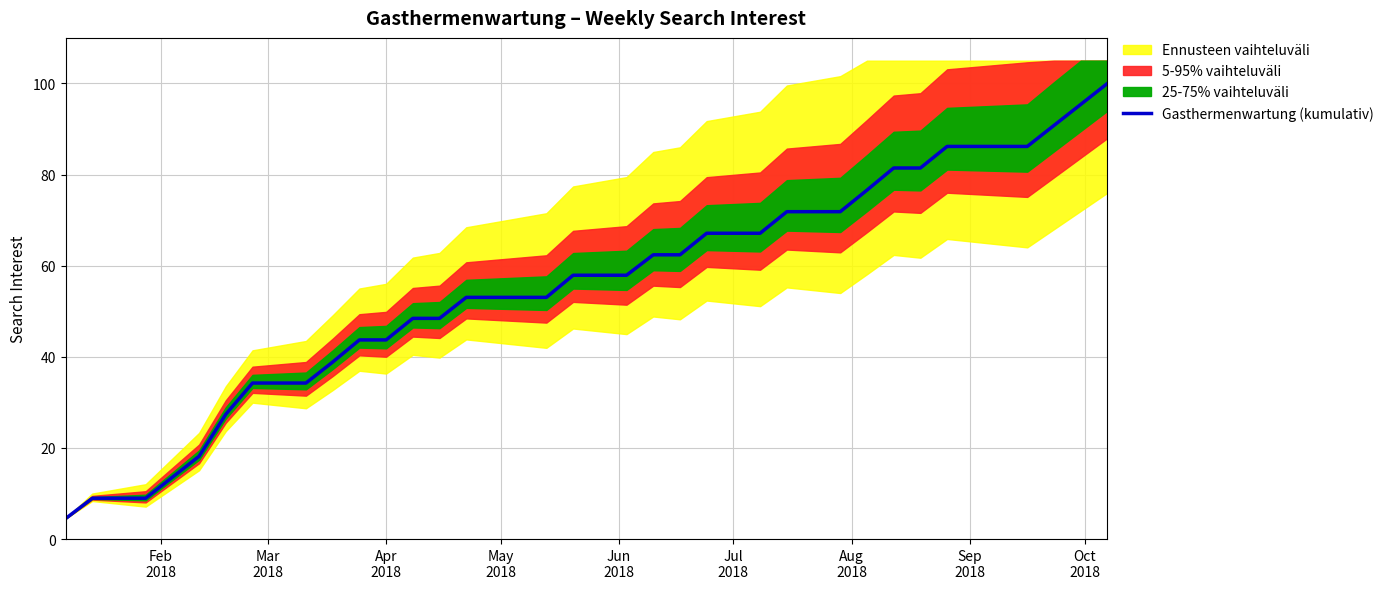

What is the highest value of the Gasthermenwartung (kumulativ) series?

100.0